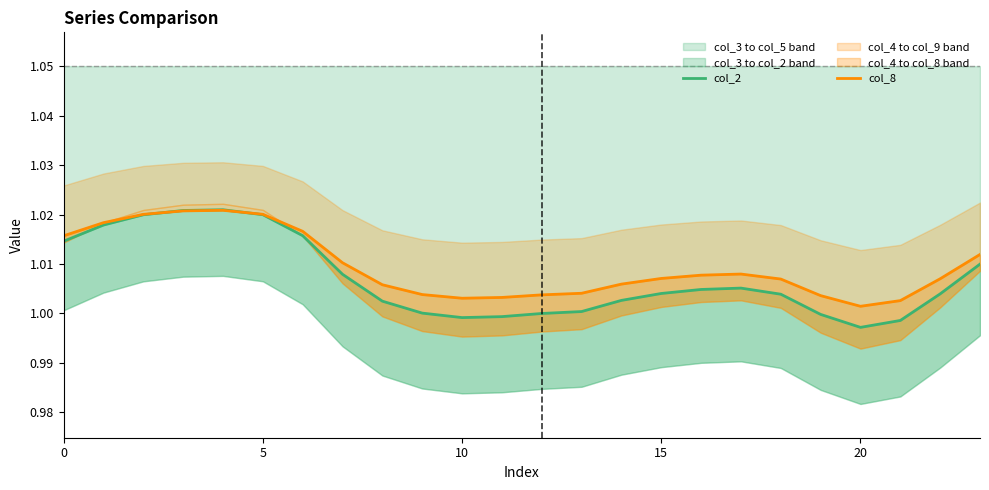

Rank the series by their maximum value, from lowest to highest.

col_8, col_2